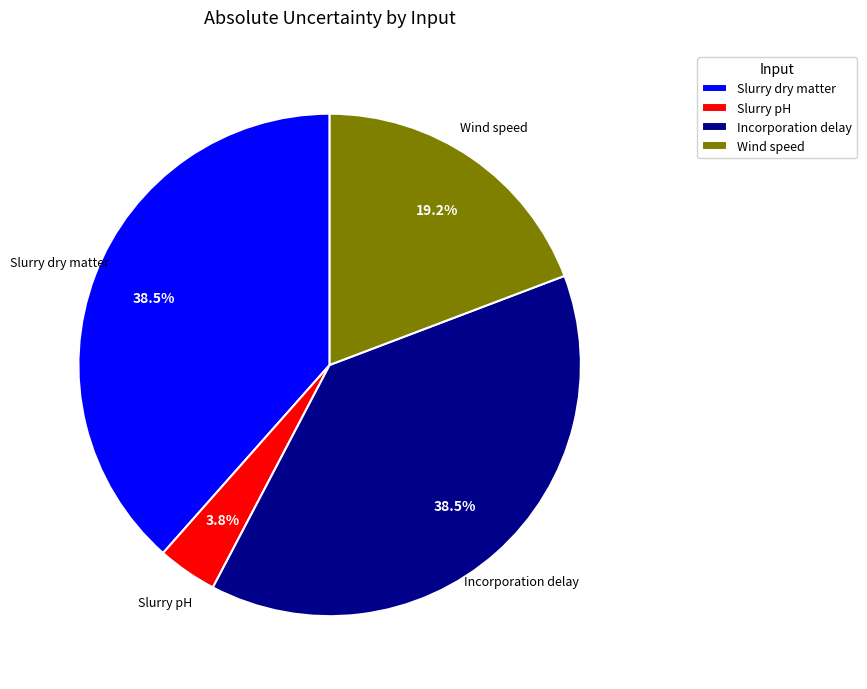

What portion of the pie excludes Incorporation delay?

61.5%